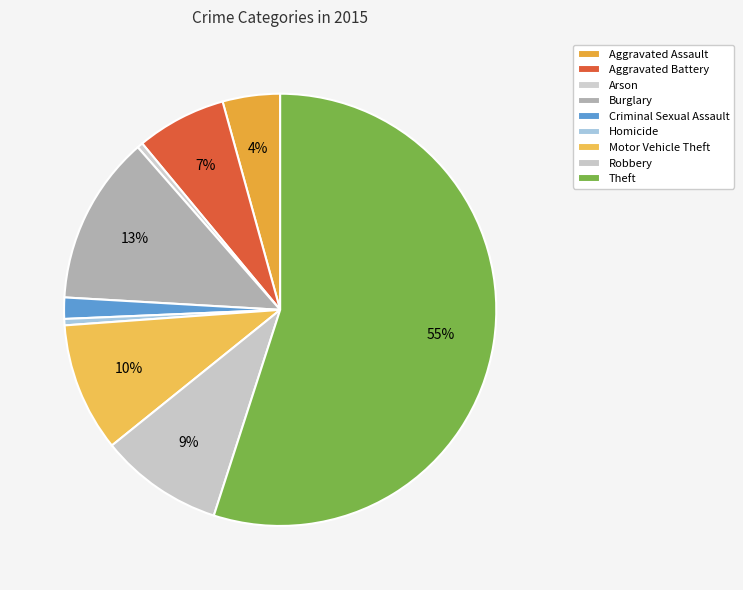

The Criminal Sexual Assault slice represents 8% of the pie. True or false?

False